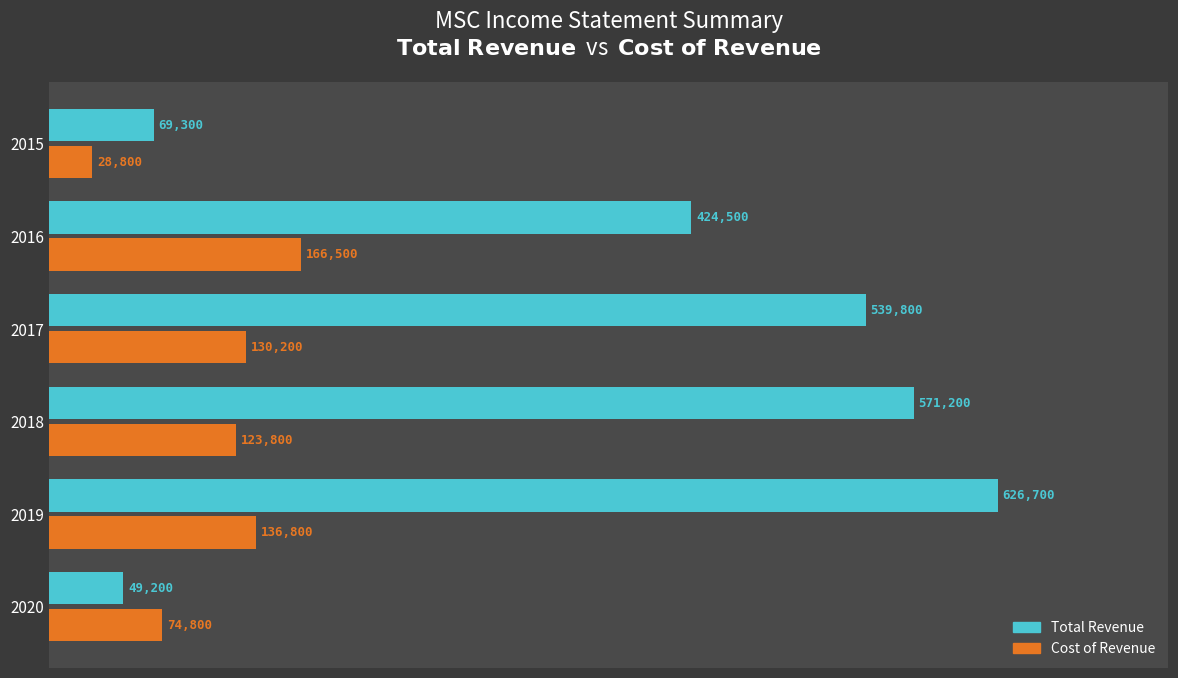

What is the difference between the Total Revenue values at 2015 and 2020?

20100